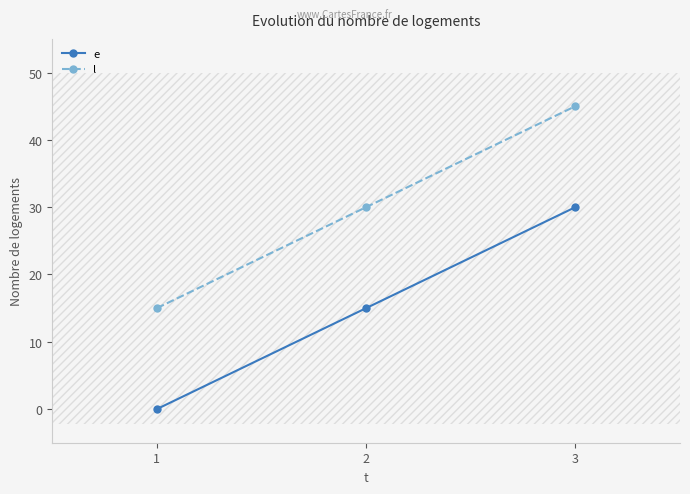

True or false: l has a value of 45 at 3.

True